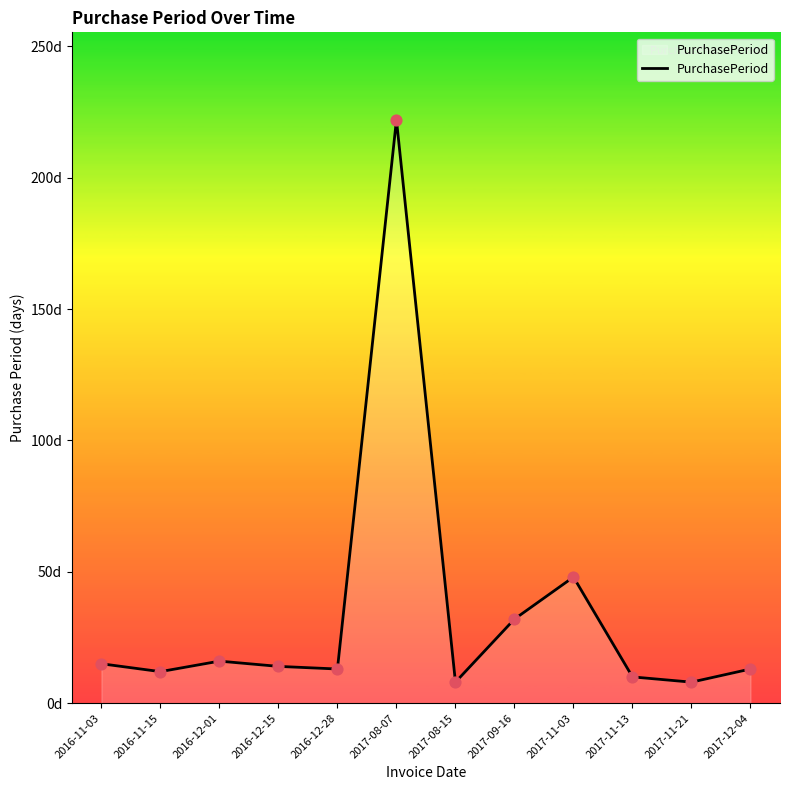

What is the ratio of the value at 2016-12-01 to the value at 2016-11-15?

1.3